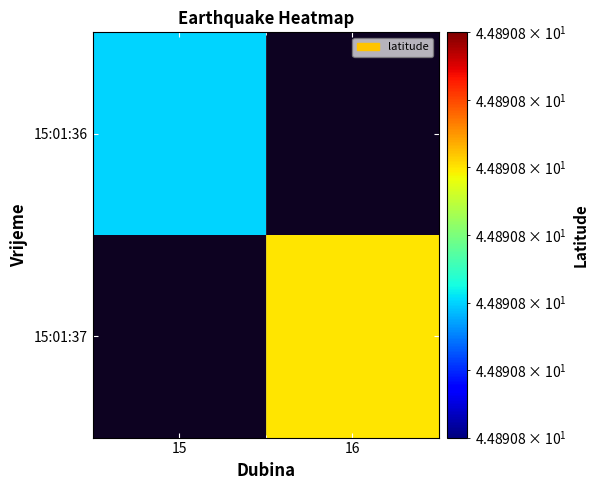

How many series are shown in this chart?

2